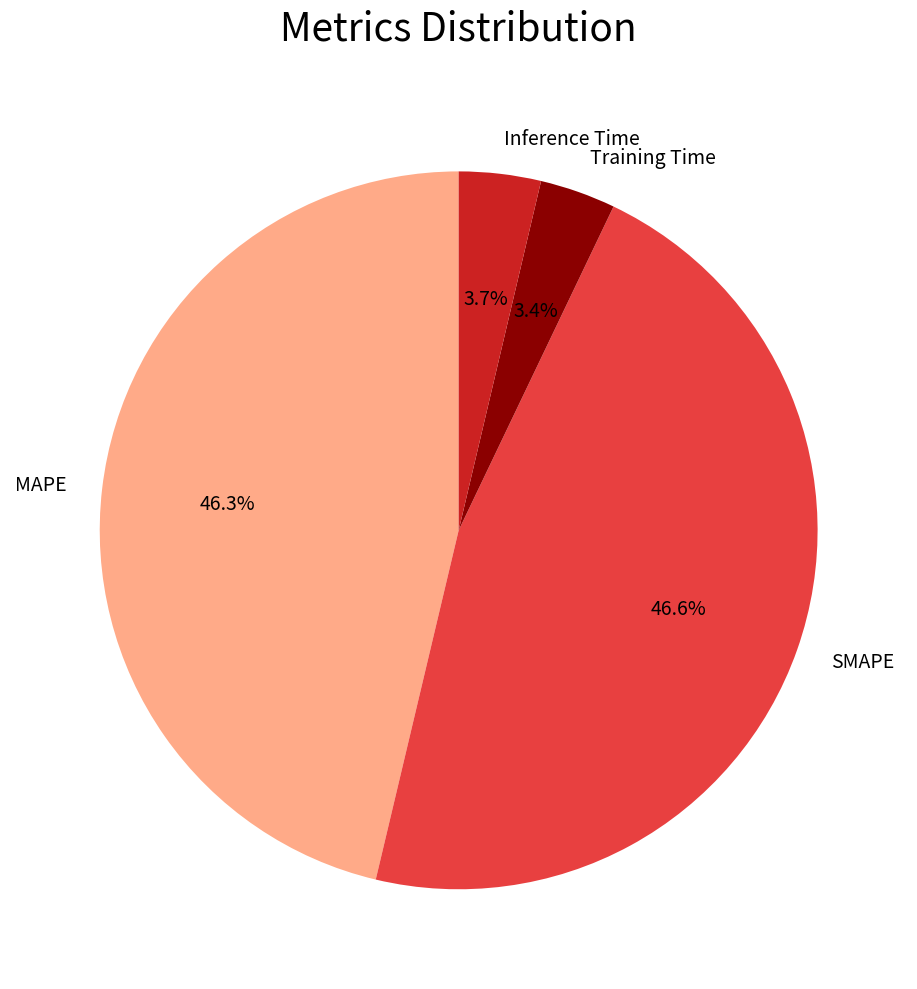

Is it true that Training Time is 3% of the pie?

True